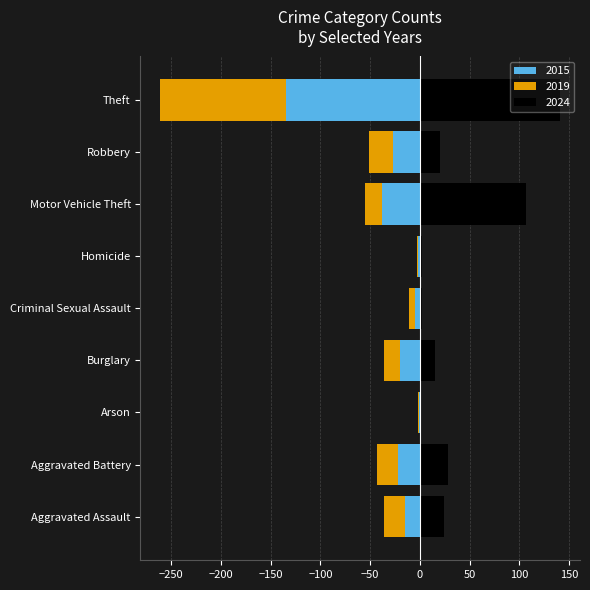

At which category is the sum across all series the highest?

Motor Vehicle Theft